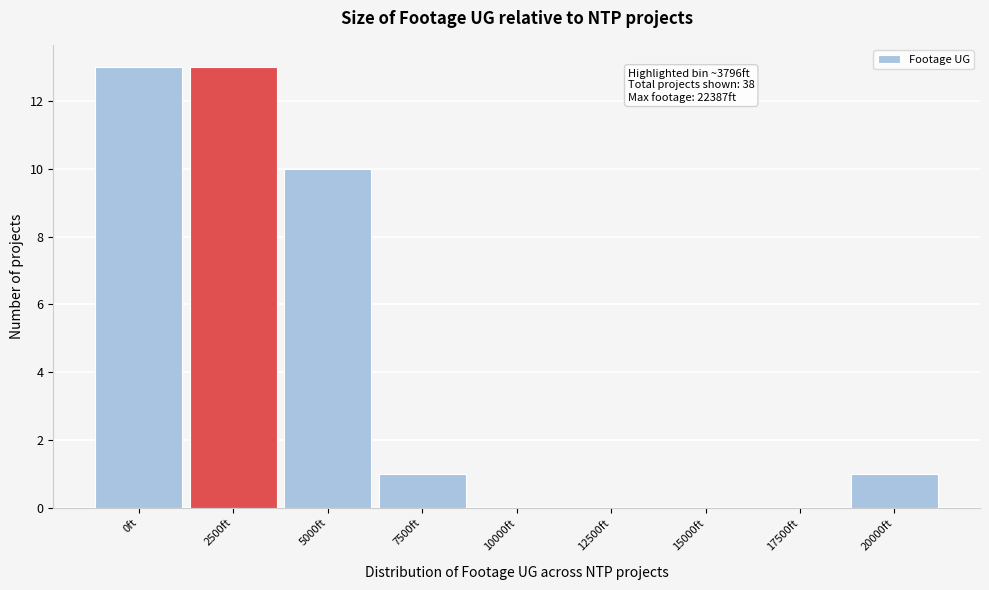

Reading left to right, transcribe all the data shown in this chart.

0ft=13	2500ft=13	5000ft=10	7500ft=1	10000ft=0	12500ft=0	15000ft=0	17500ft=0	20000ft=1